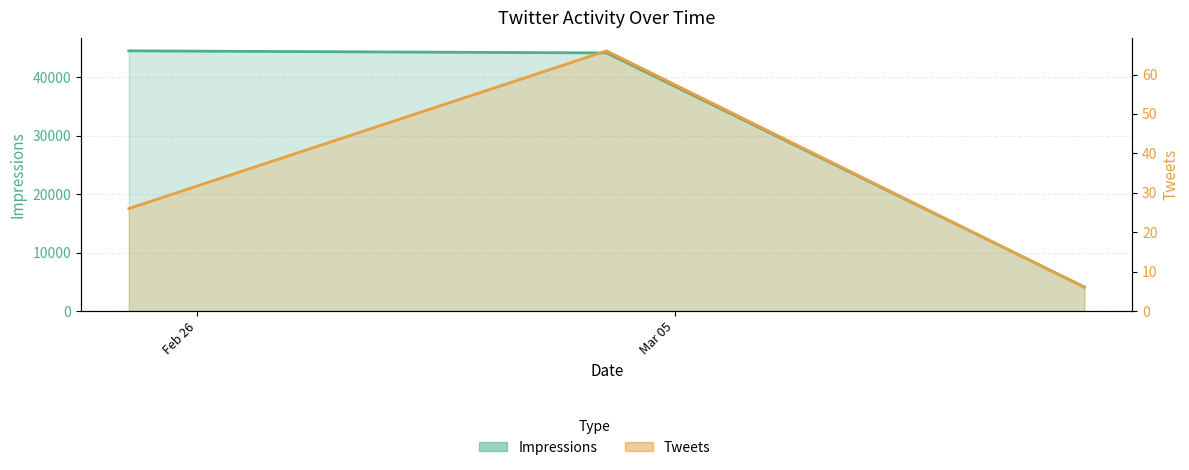

Reading left to right, what are all the values shown in this chart?

Impressions: 2019-02-25=44491	2019-03-04=44134	2019-03-11=4110
Tweets: 2019-02-25=26	2019-03-04=66	2019-03-11=6